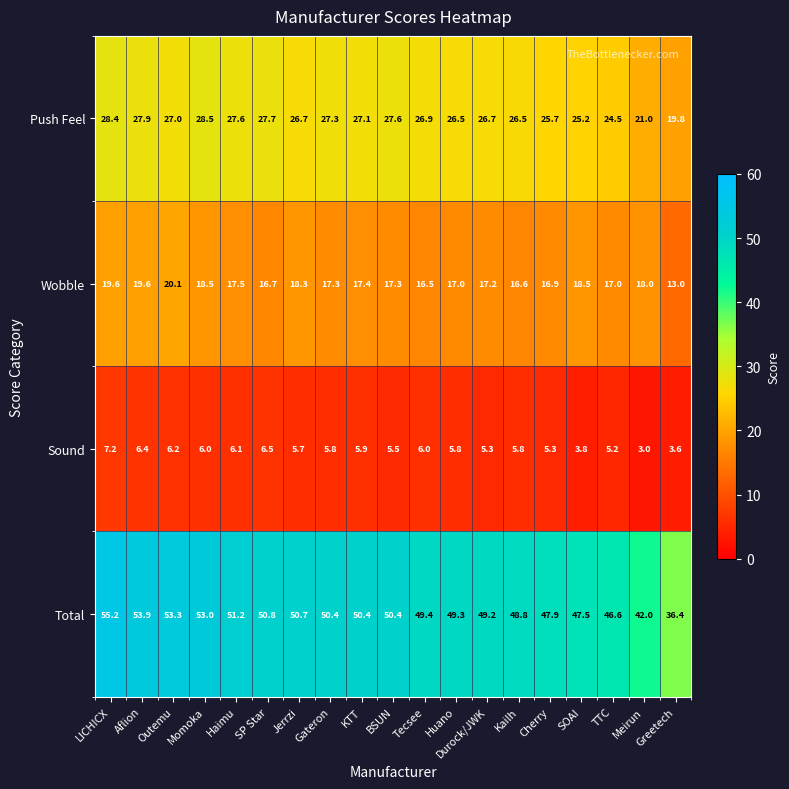

Rank the series by their maximum value, from highest to lowest.

Total, Push Feel, Wobble, Sound